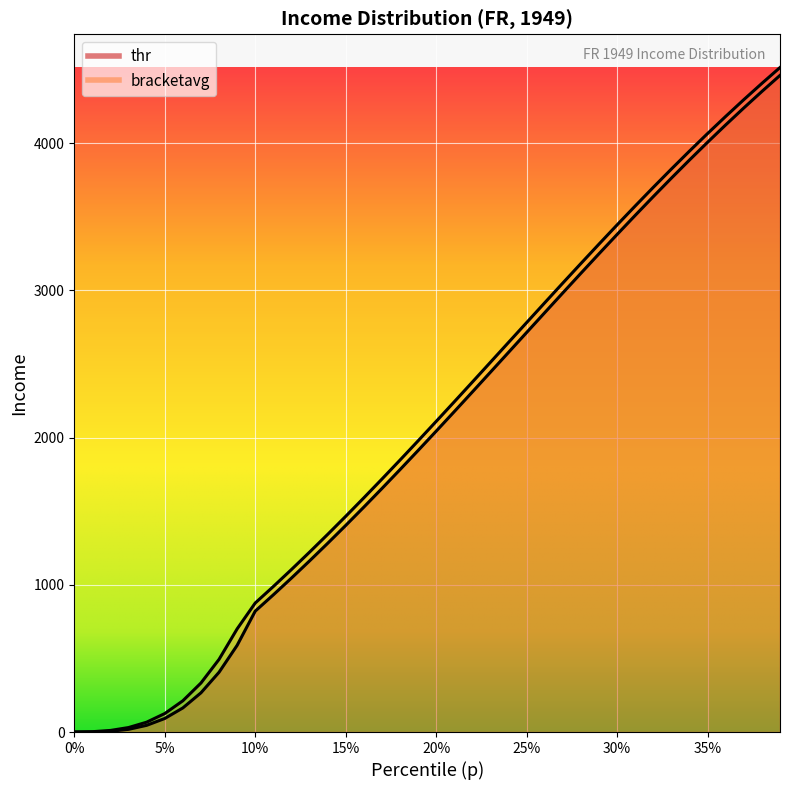

True or false: thr has more than 0 points higher than both neighbors.

False